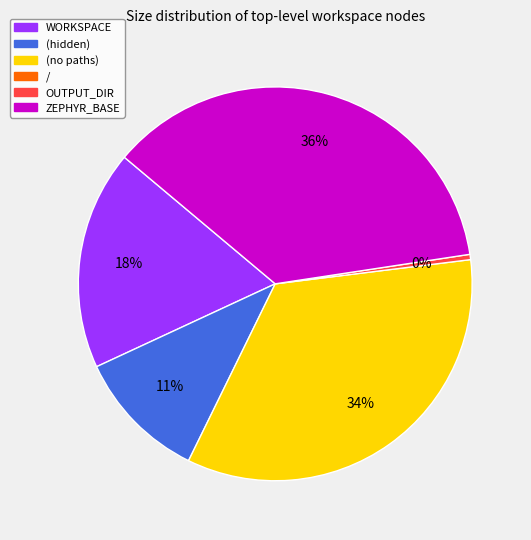

Is there any slice that represents more than half of the pie?

No